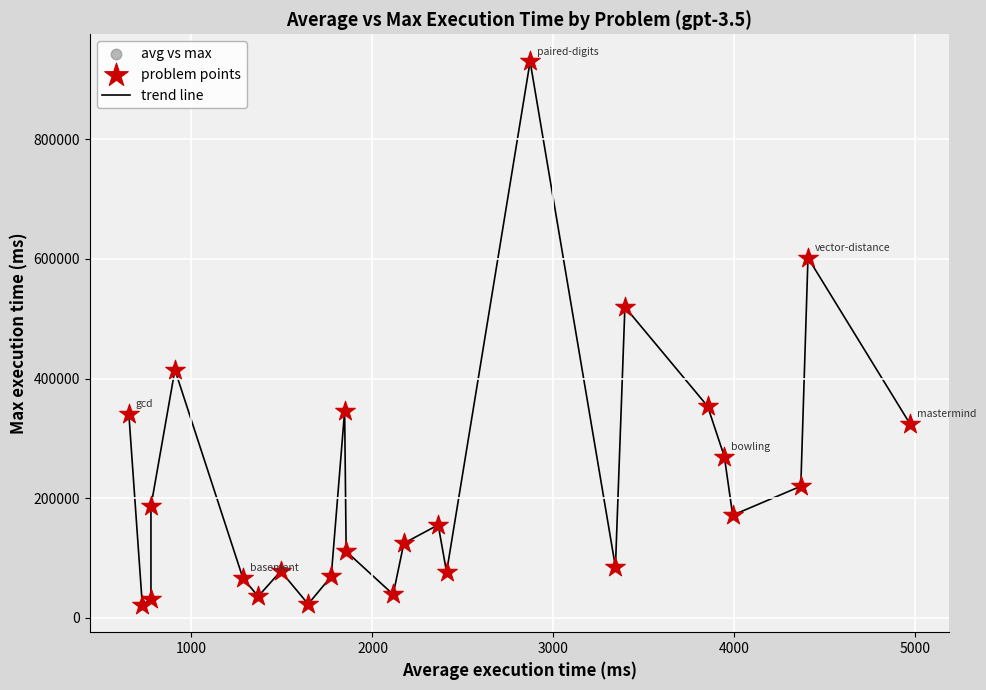

What is the minimum value shown in the chart?

21000